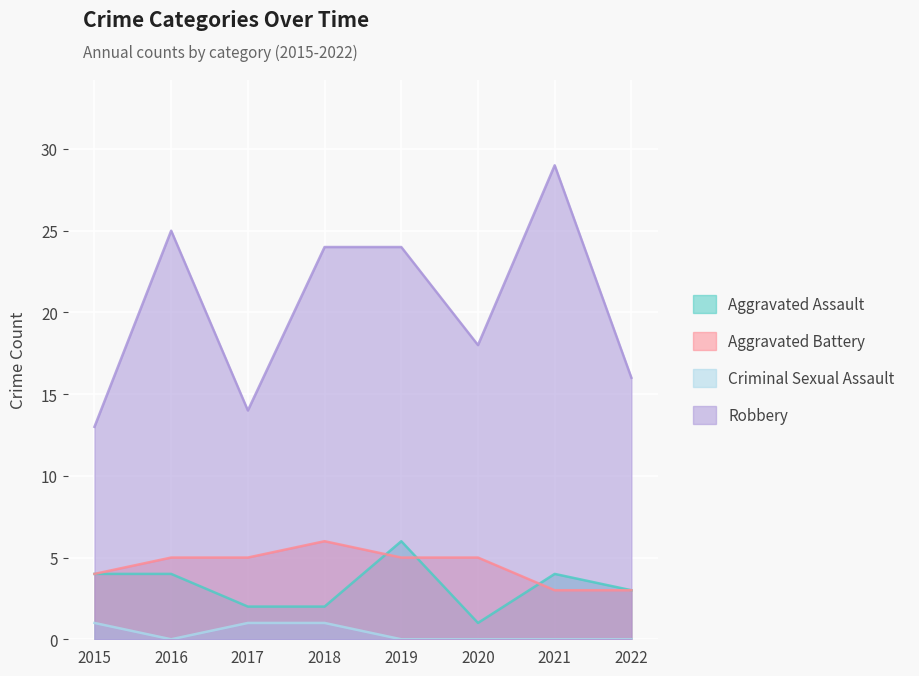

Rank the series at 2022 from highest to lowest value.

Robbery, Aggravated Assault, Aggravated Battery, Criminal Sexual Assault